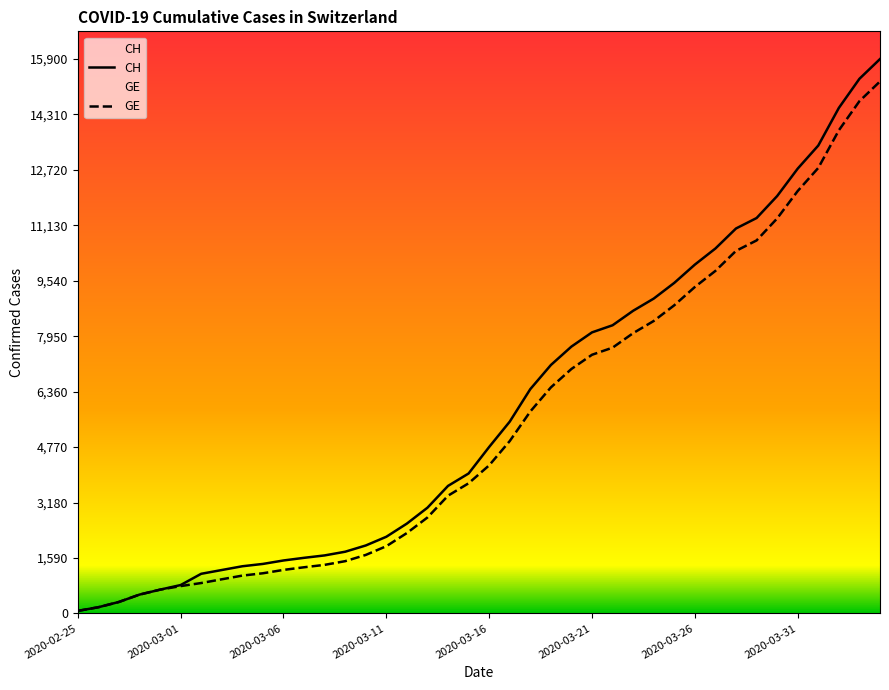

Count the number of categories in the chart.

40